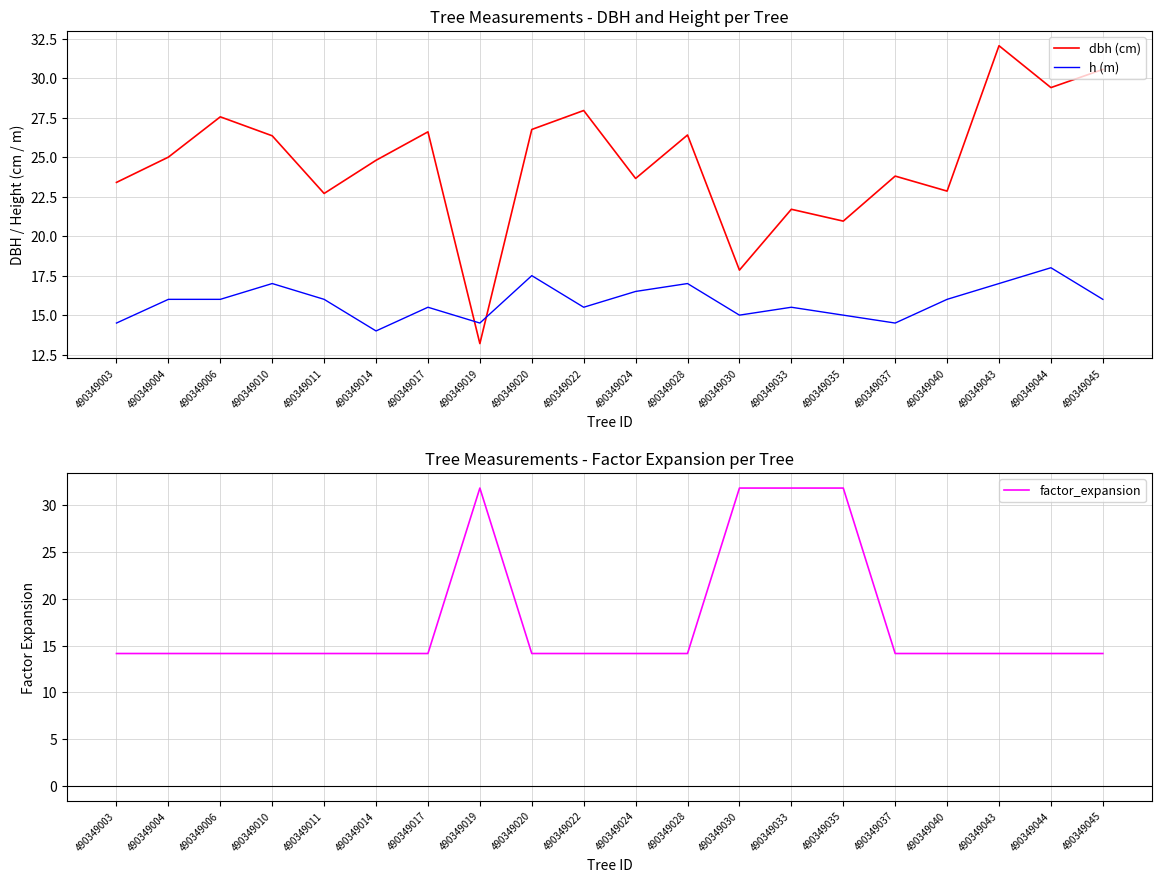

How many interior local valleys does the dbh (cm) series have?

7